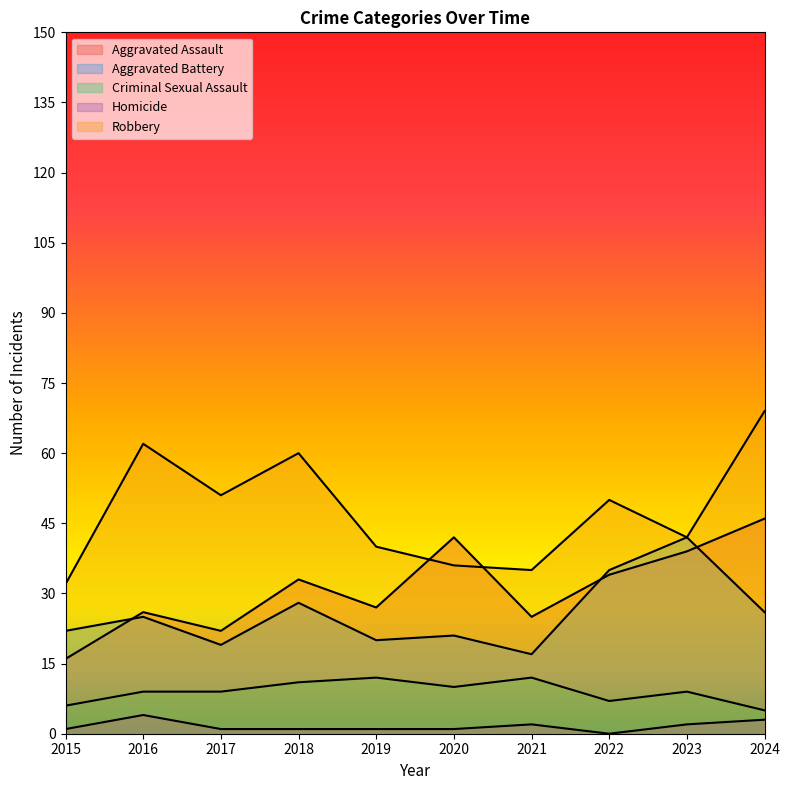

Which category has the highest value in the Robbery series?

2024